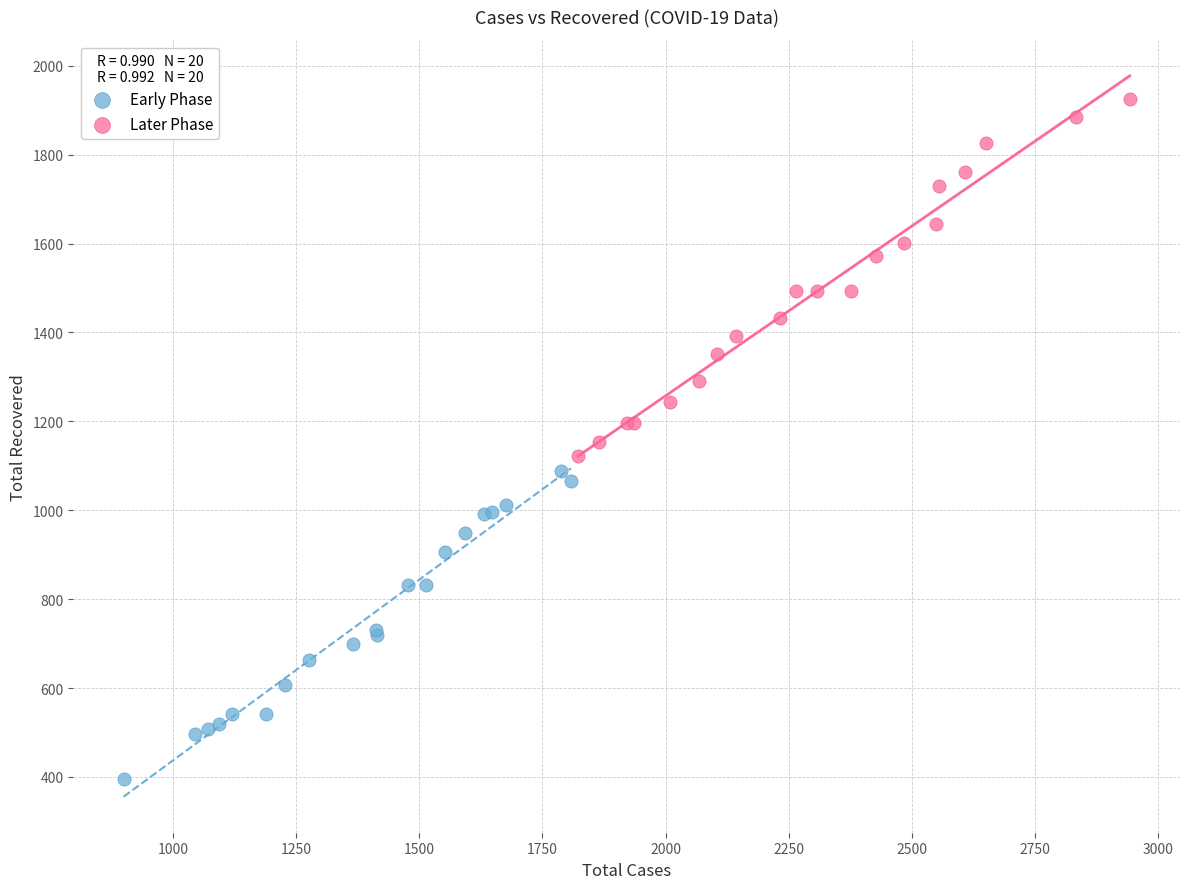

Which series contains the lowest Y value?

Early Phase